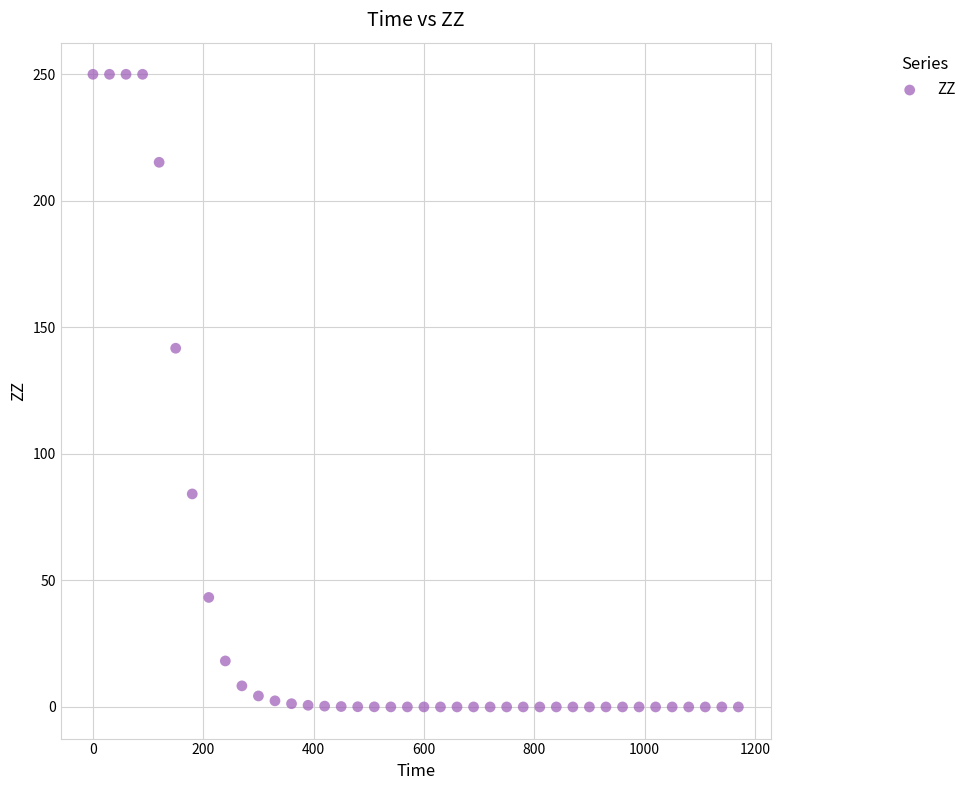

What is the range of Y values (max minus min)?

250.0